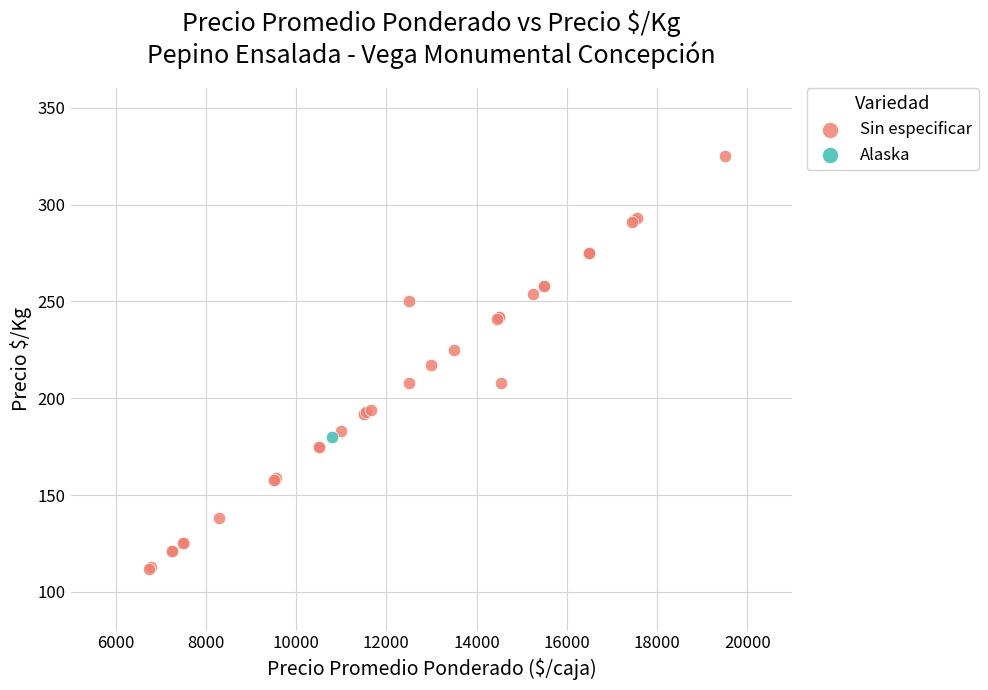

What are all the series names shown in the legend?

Sin especificar, Alaska